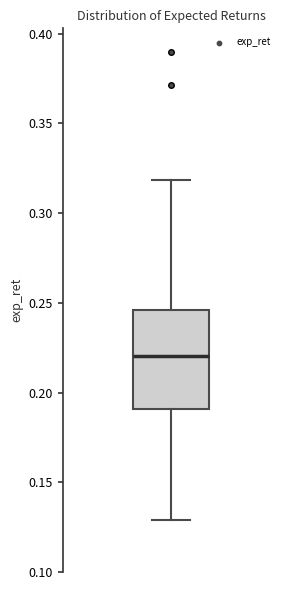

Where does the lower whisker of the box end on the y-axis? The values are not printed on the chart, so give them approximately, as read against the axis.

0.130